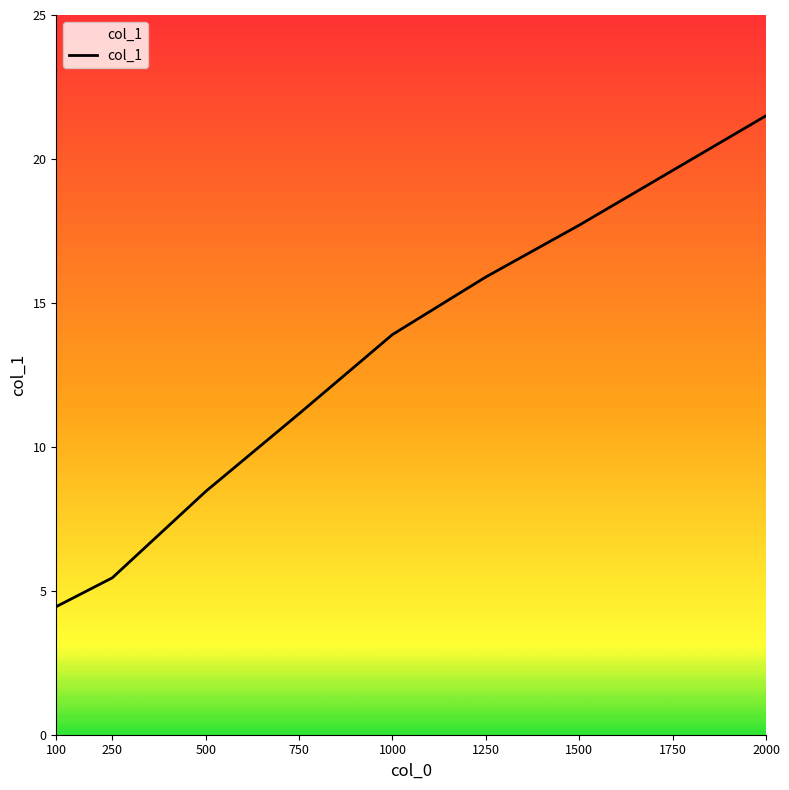

What is the ratio of the value at 250 to the value at 1500?

0.3